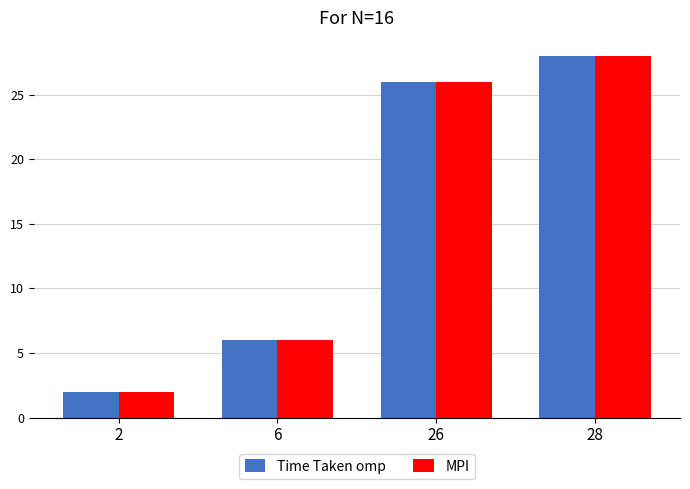

How many bars are there in each group?

2